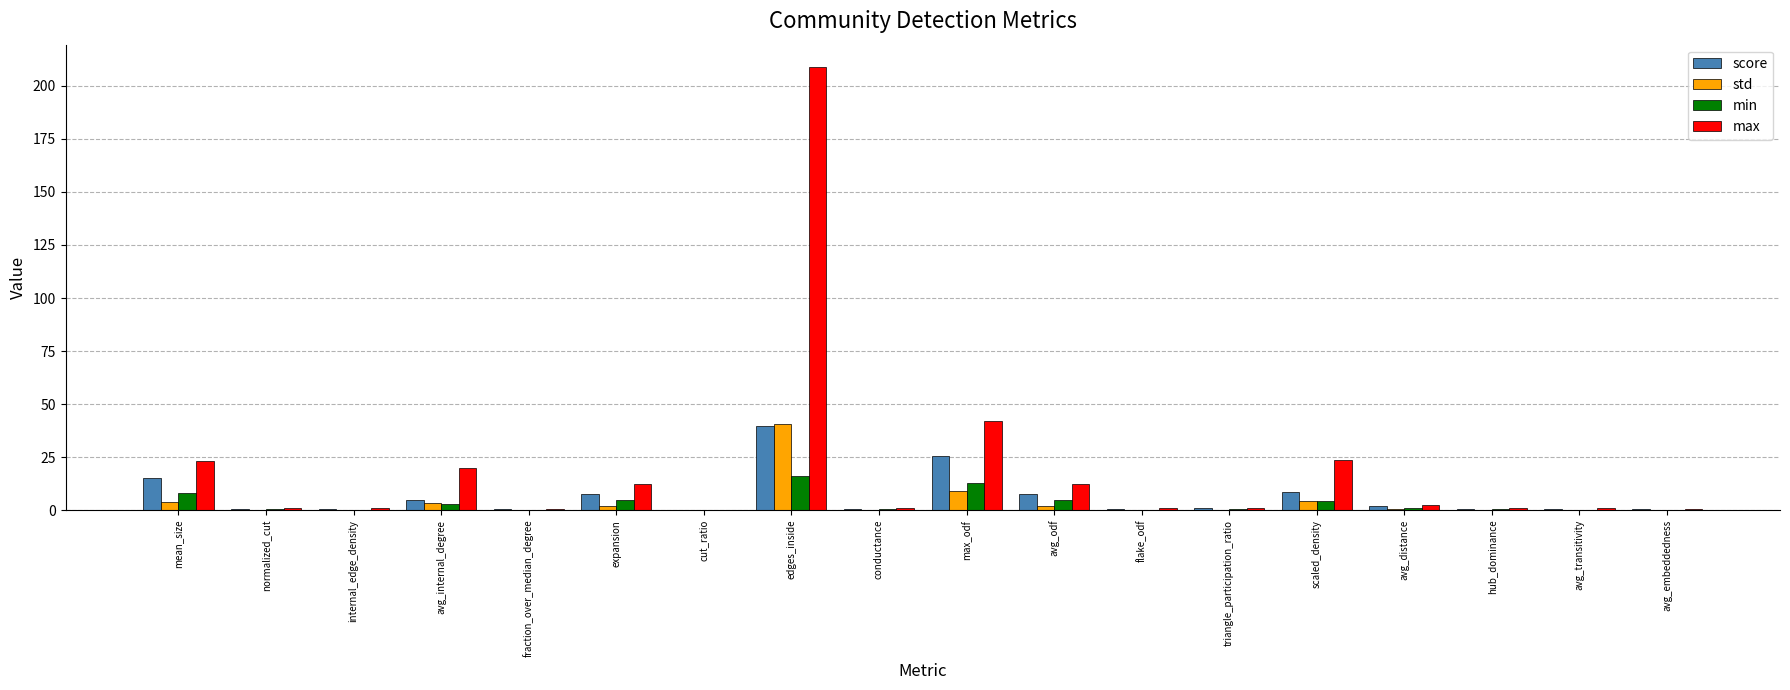

What is the sum of all std values?

67.1